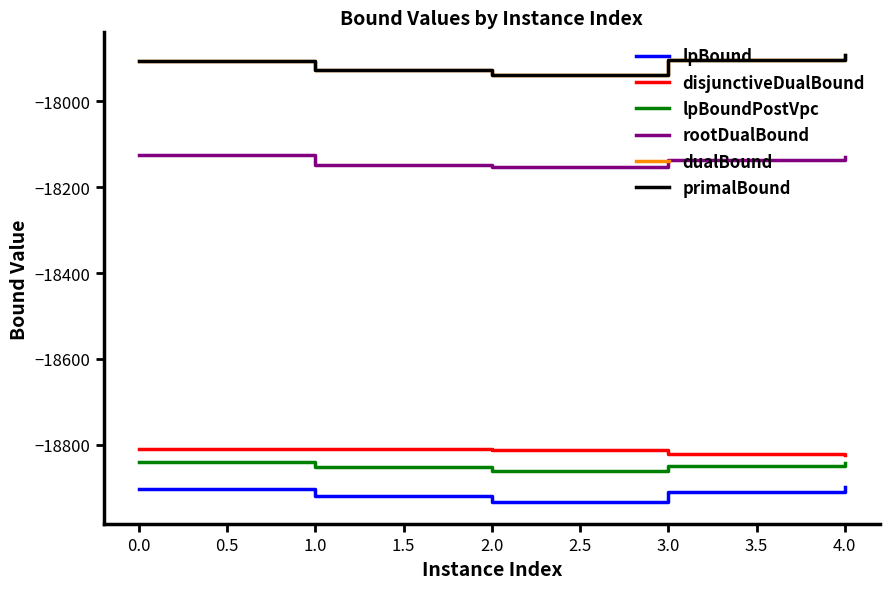

Is this an area chart (filled region under the line)?

No